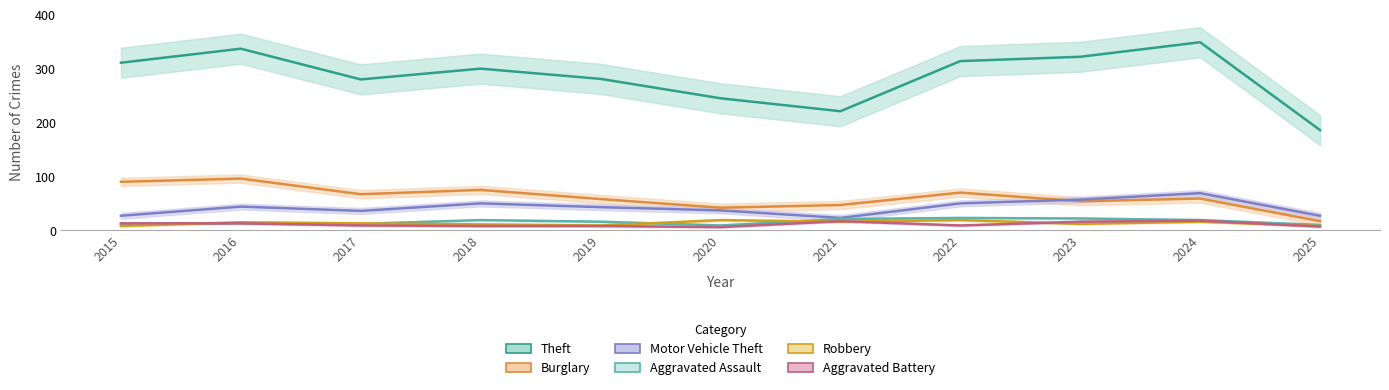

Which category has the lowest value in the Robbery series?

2015